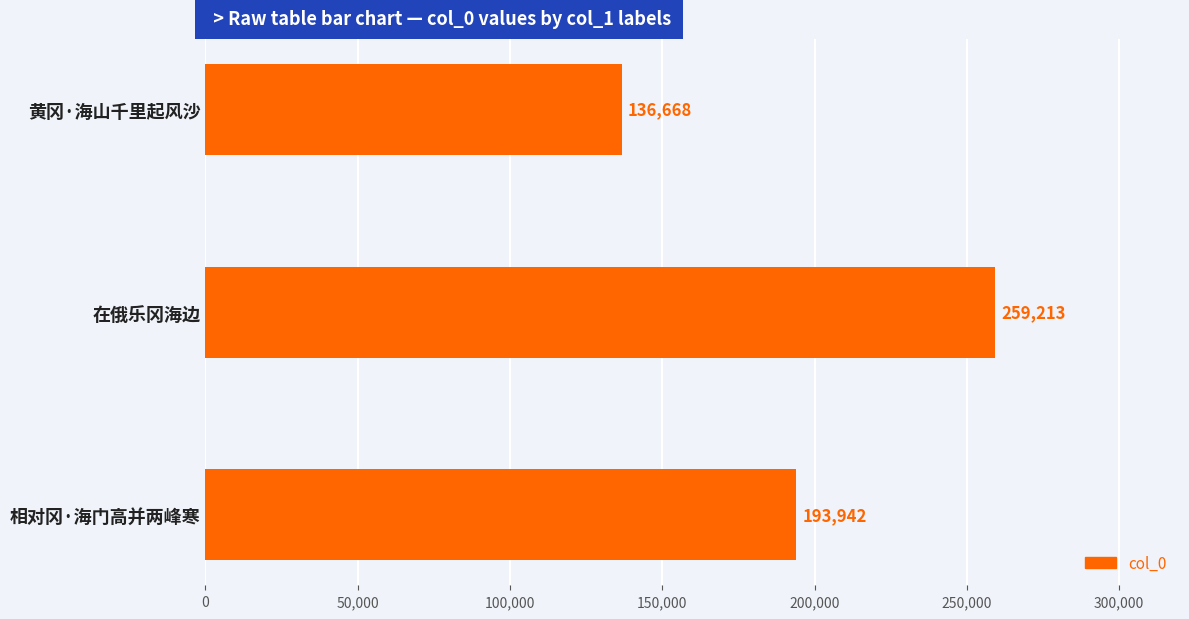

What position from the bottom is 相对冈·海门高并两峰寒?

1